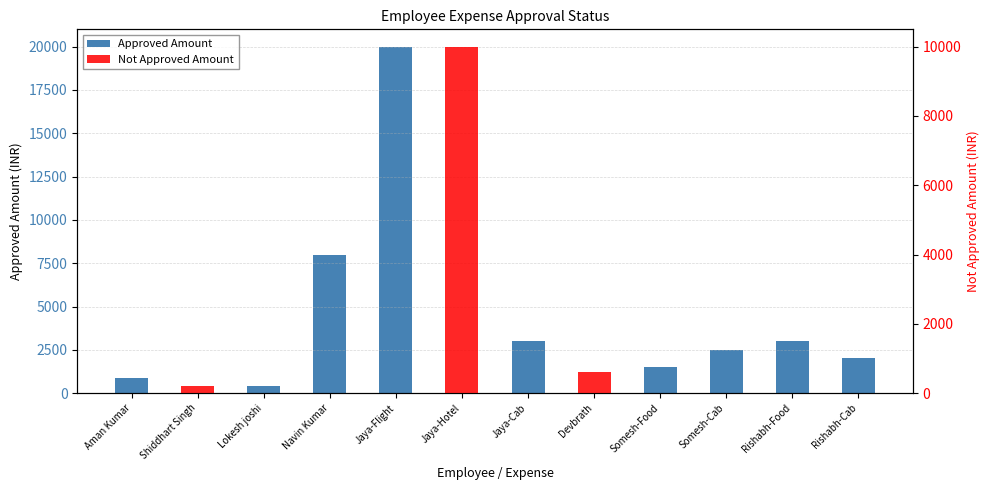

Reading left to right, extract all data points from this chart.

Approved Amount: Aman Kumar=900	Shiddhart Singh=0	Lokesh joshi=400	Navin Kumar=8000	Jaya-Flight=20000	Jaya-Hotel=0	Jaya-Cab=3000	Devbrath=0	Somesh-Food=1500	Somesh-Cab=2500	Rishabh-Food=3000	Rishabh-Cab=2000
Not Approved Amount: Aman Kumar=0	Shiddhart Singh=200	Lokesh joshi=0	Navin Kumar=0	Jaya-Flight=0	Jaya-Hotel=10000	Jaya-Cab=0	Devbrath=600	Somesh-Food=0	Somesh-Cab=0	Rishabh-Food=0	Rishabh-Cab=0